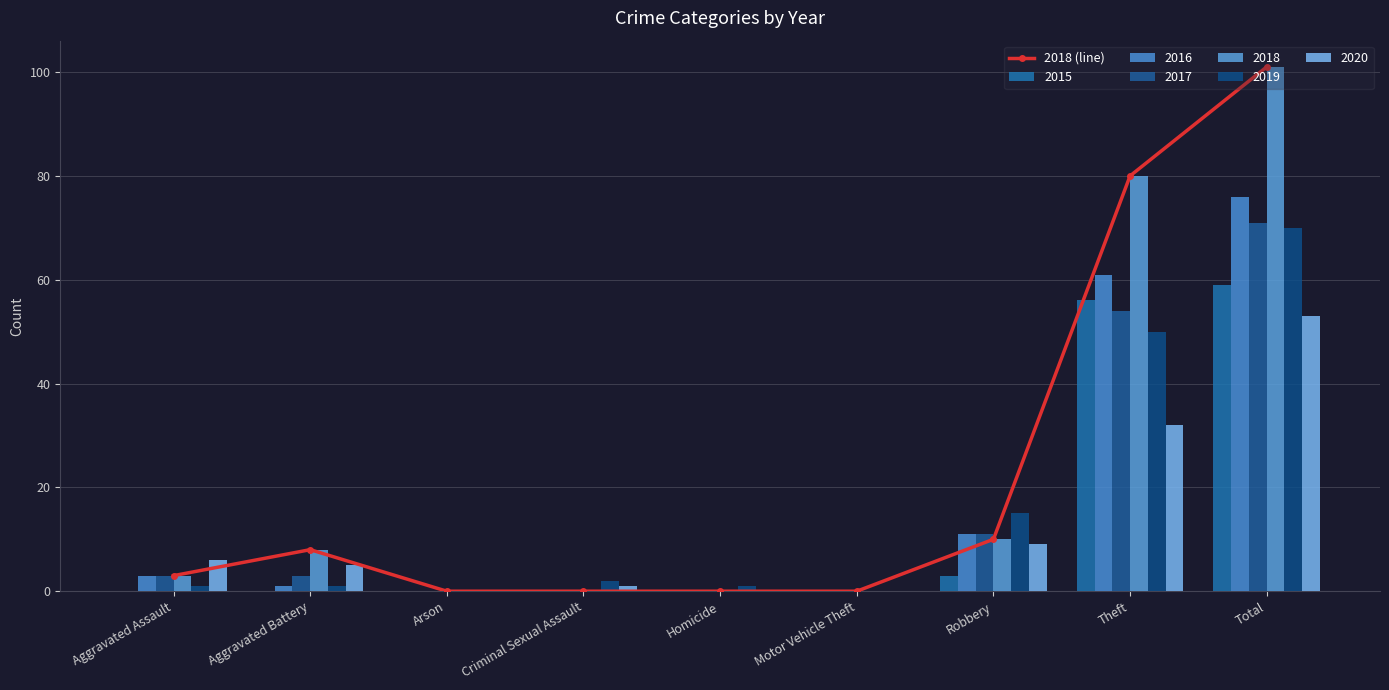

List the labels in order of value, smallest first.

Arson, Criminal Sexual Assault, Homicide, Motor Vehicle Theft, Aggravated Assault, Aggravated Battery, Robbery, Theft, Total